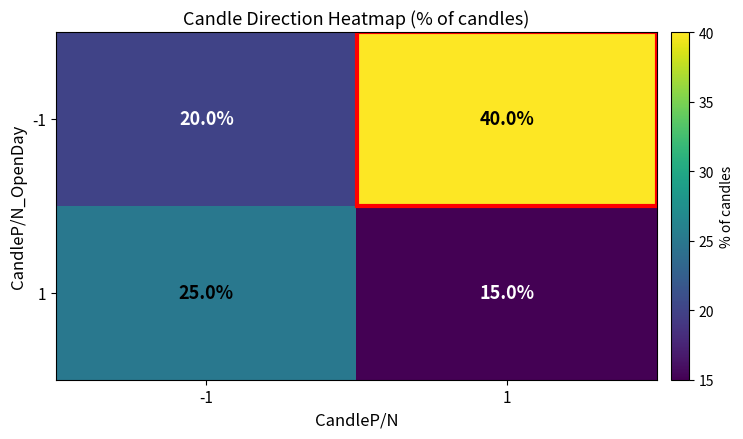

Rank the series by their average value, from highest to lowest.

-1, 1